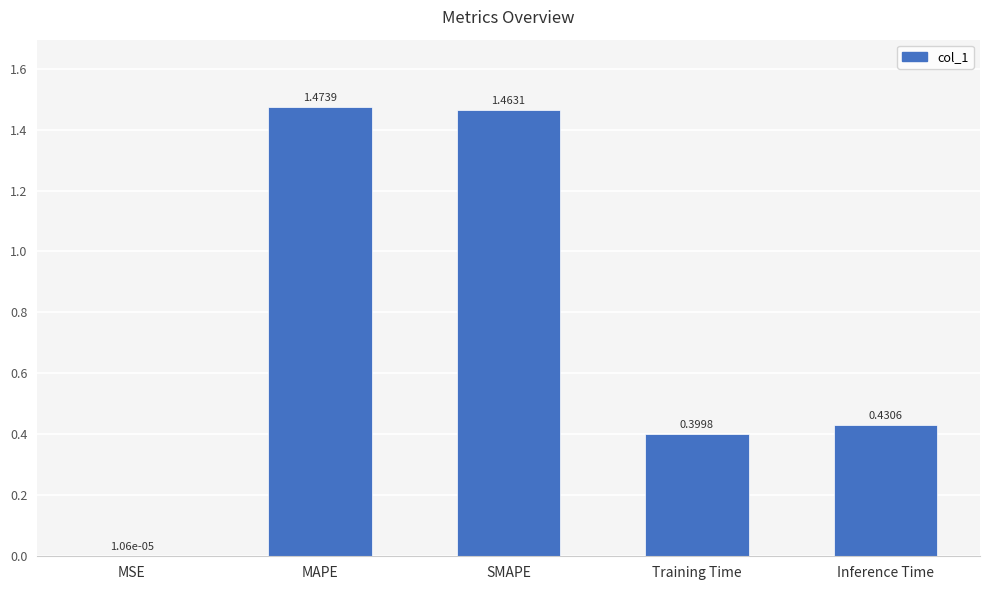

What is the sum of the values at MAPE and Training Time?

1.9